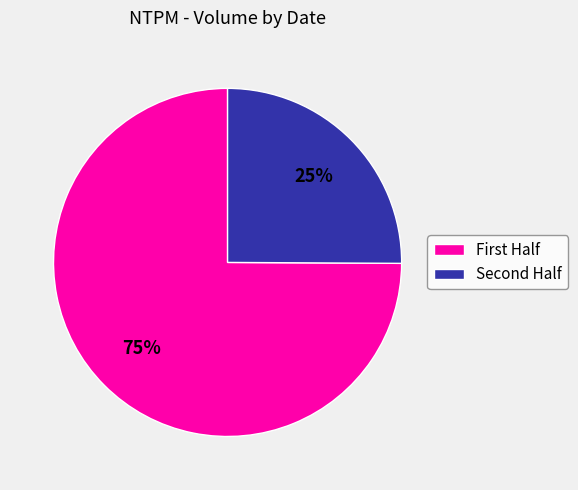

To the nearest percent, what is the average slice percentage?

50%